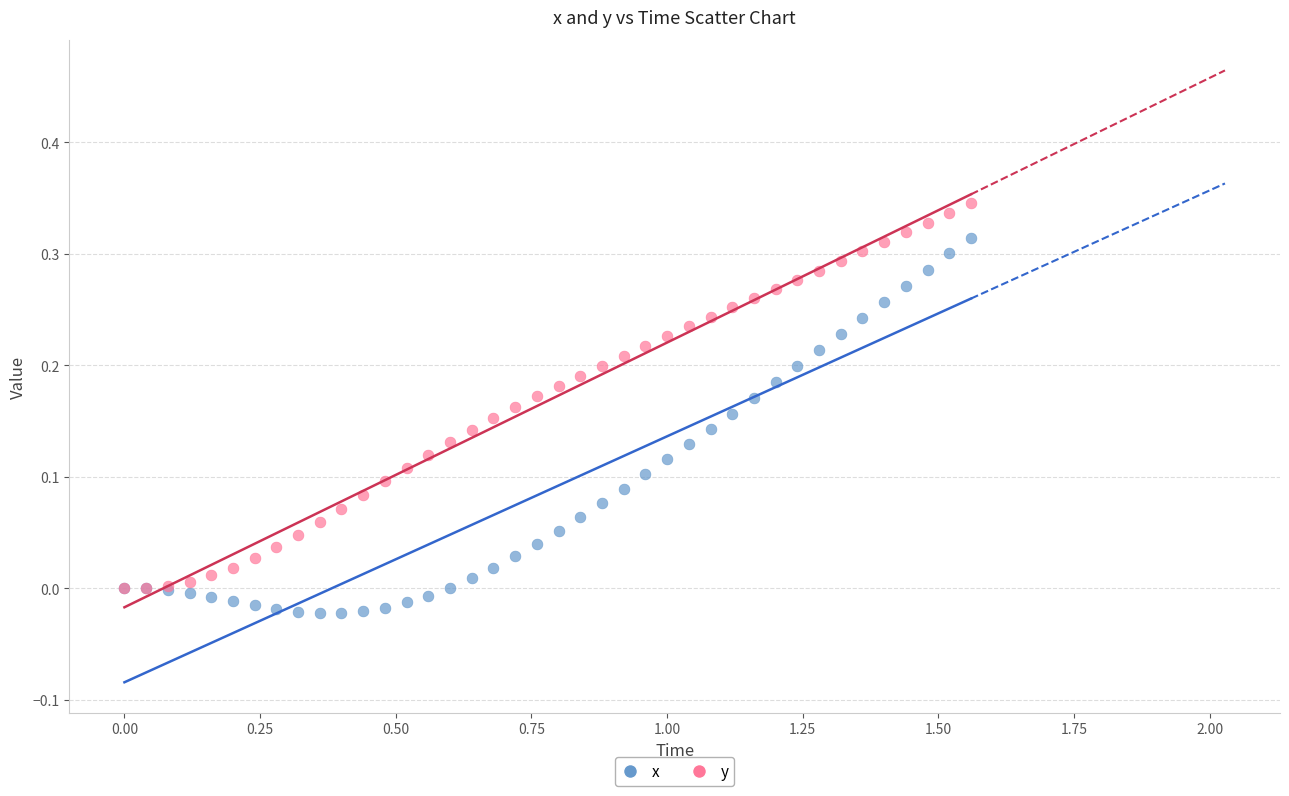

What are all the series names shown in the legend?

x, y